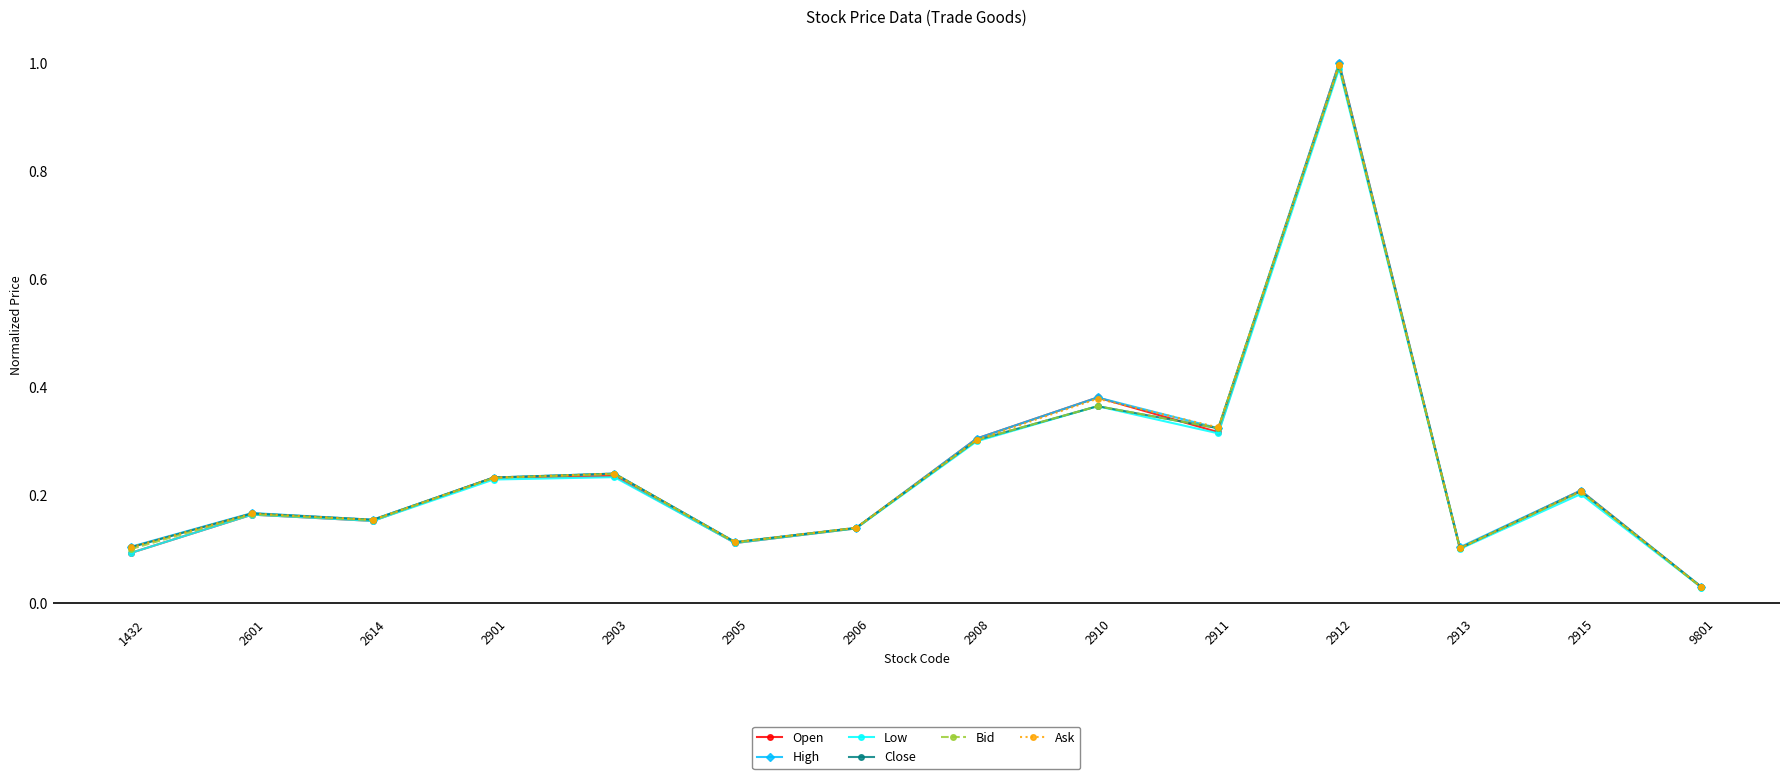

At how many categories does at least one series exceed 0?

14